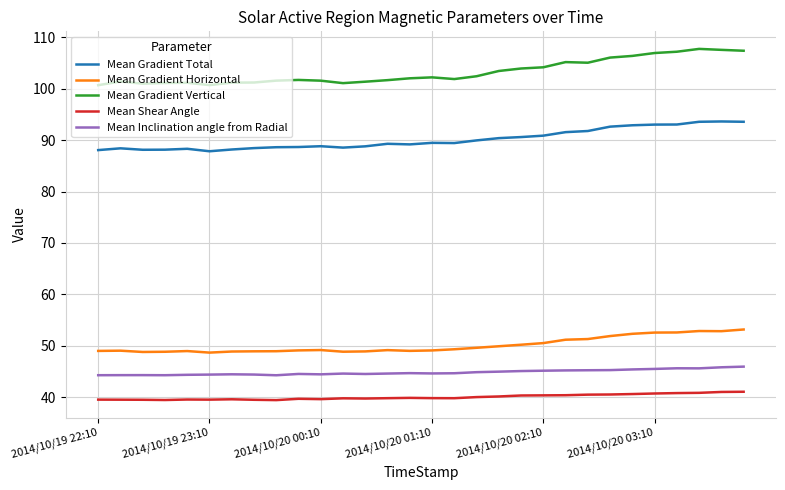

What is the maximum value shown in the chart?

107.7